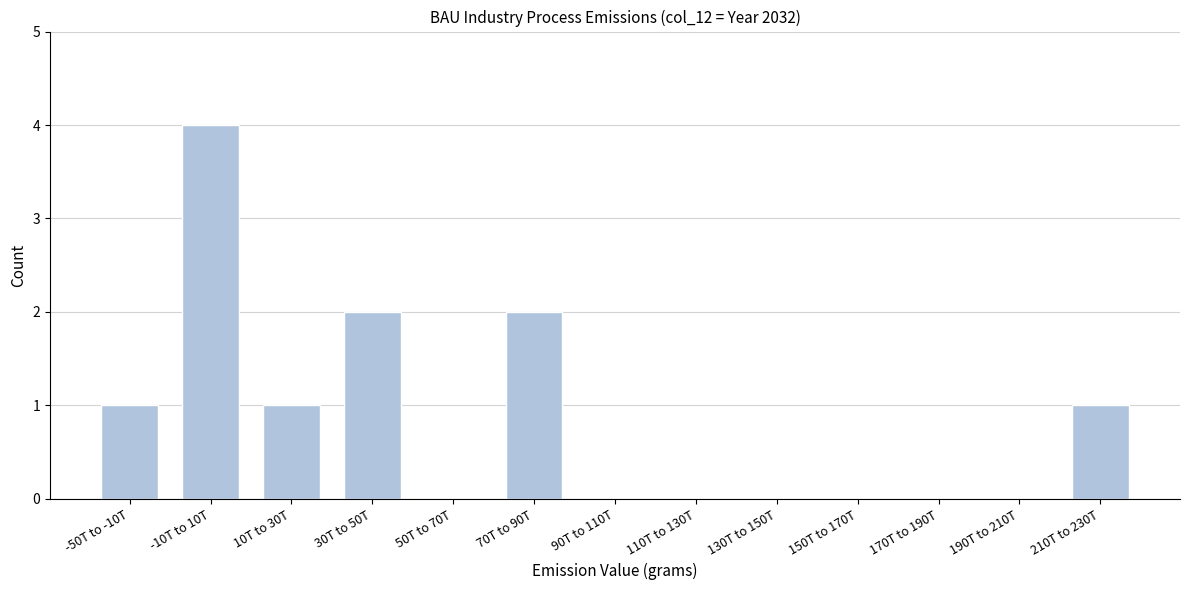

Reading right to left, transcribe all the data shown in this chart.

210T to 230T=1	190T to 210T=0	170T to 190T=0	150T to 170T=0	130T to 150T=0	110T to 130T=0	90T to 110T=0	70T to 90T=2	50T to 70T=0	30T to 50T=2	10T to 30T=1	-10T to 10T=4	-50T to -10T=1